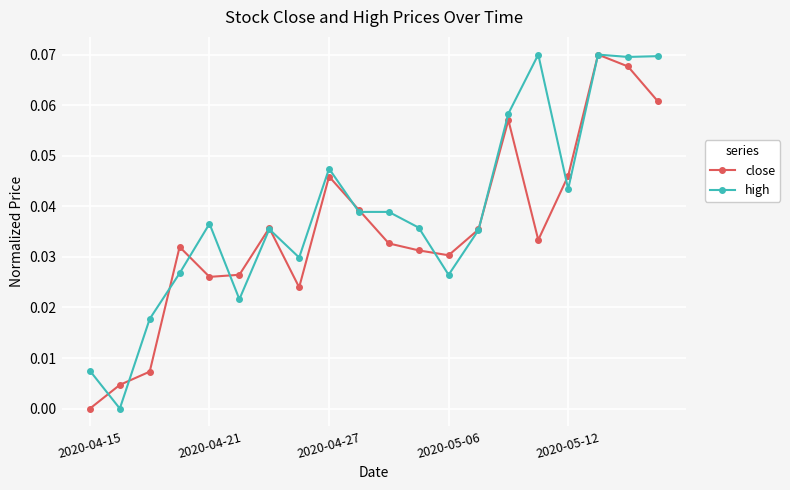

What are all the series names shown in the legend?

close, high